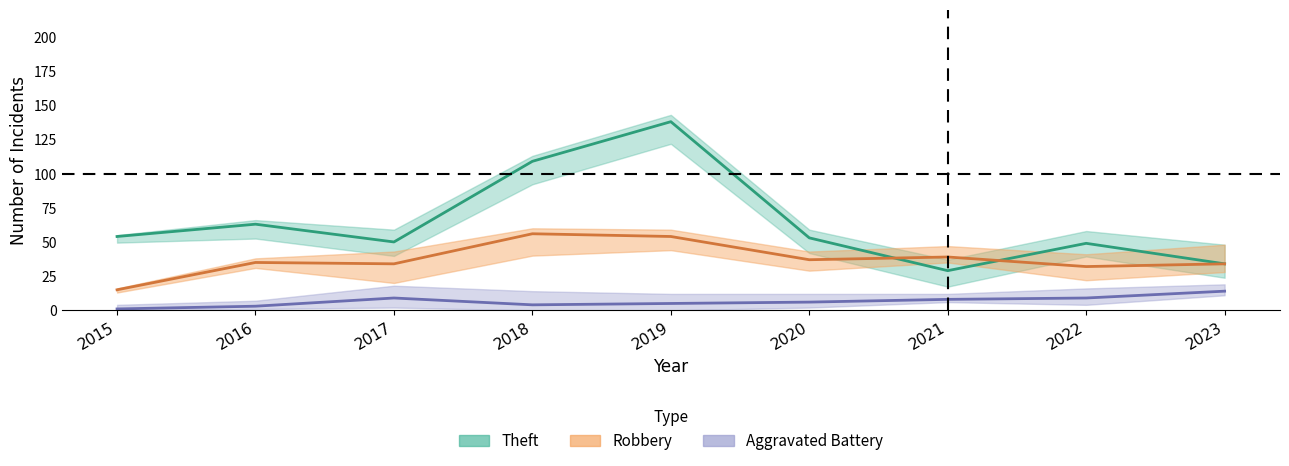

What are all the series names shown in the legend?

Theft, Robbery, Aggravated Battery